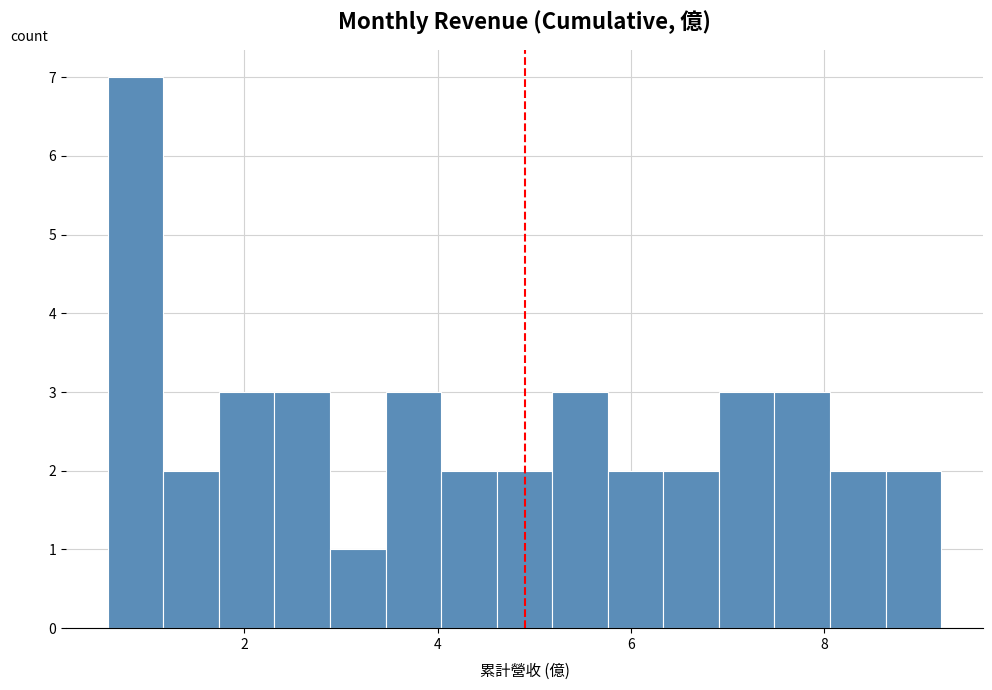

Read against the x-axis, roughly where is the centre of the tallest bar?

0.8